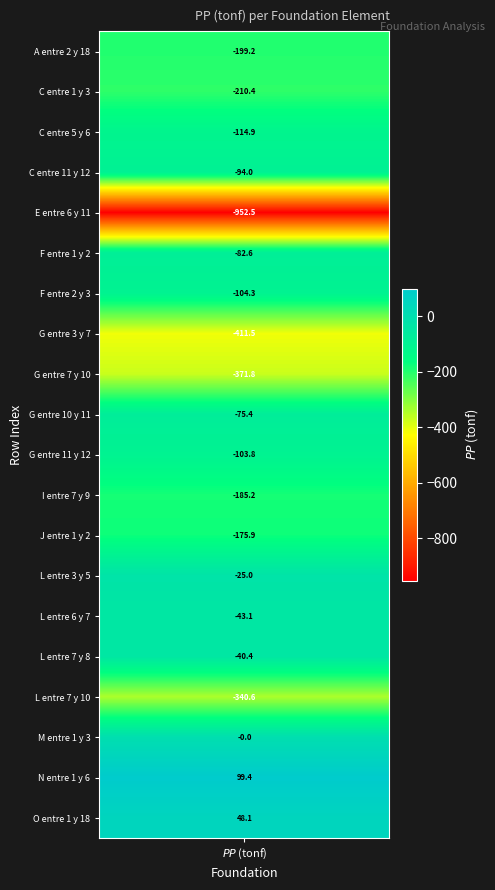

How many data points are less than -103?

11